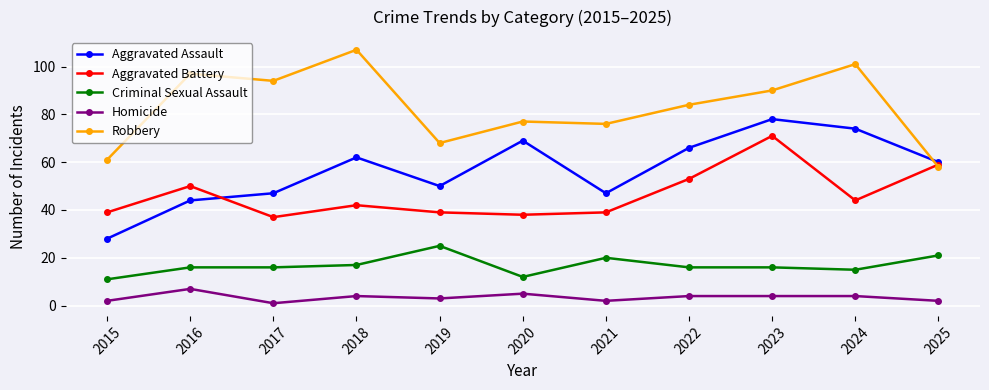

How many interior local valleys does the Robbery series have?

3